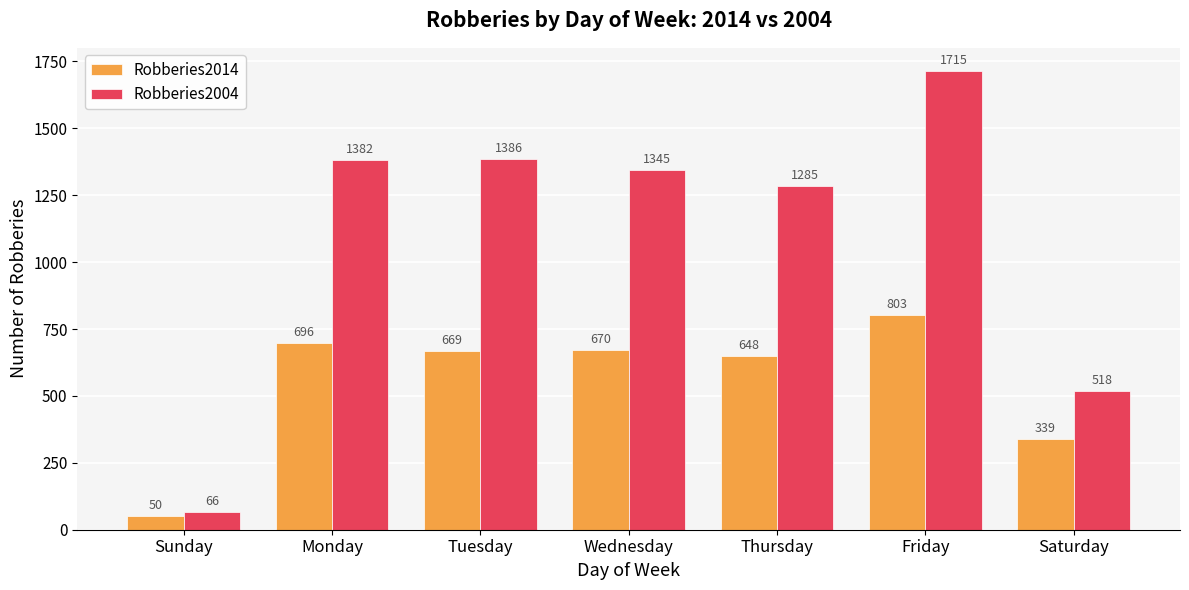

At Friday, list the series in order from smallest to largest.

Robberies2014, Robberies2004